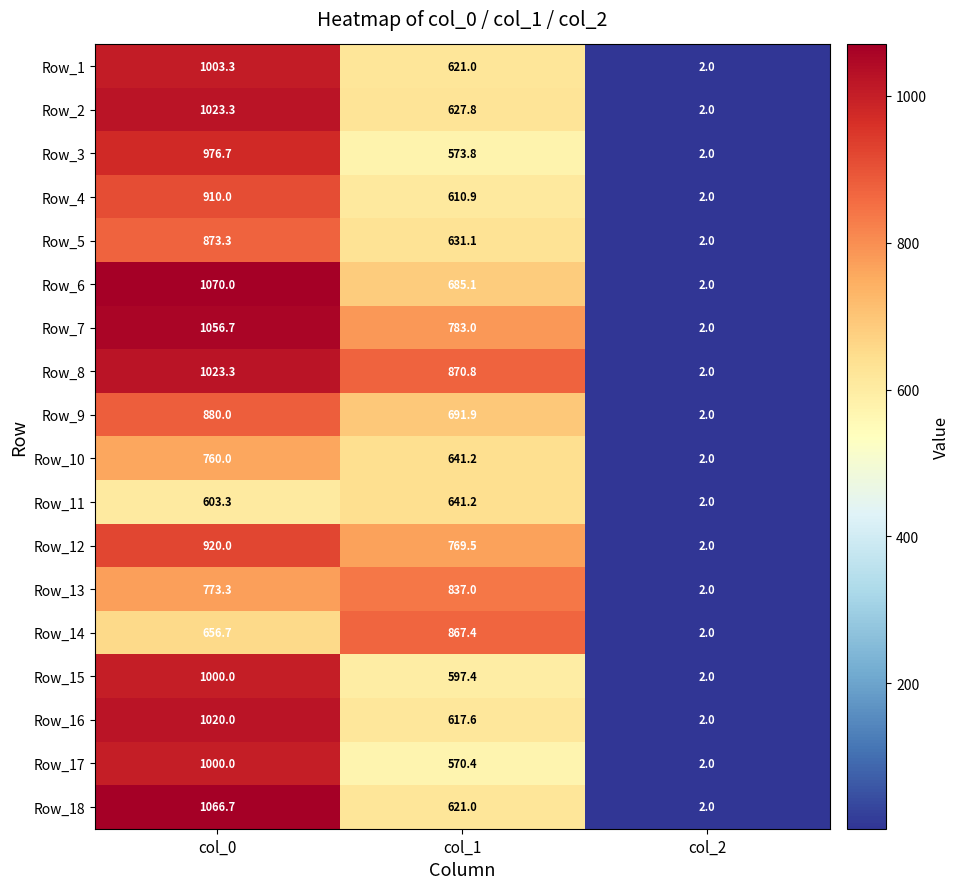

At how many categories does at least one series exceed 619?

2